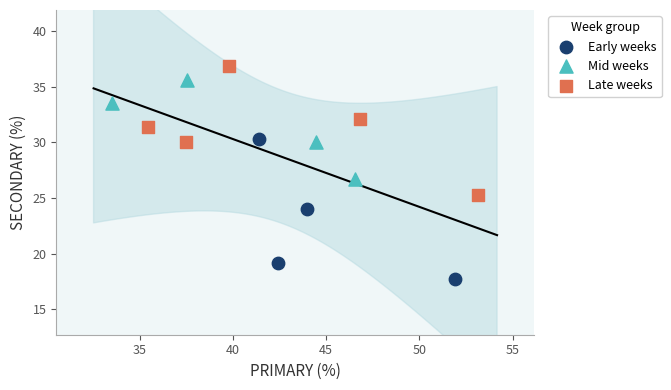

Which series reaches the maximum Y coordinate?

Late weeks